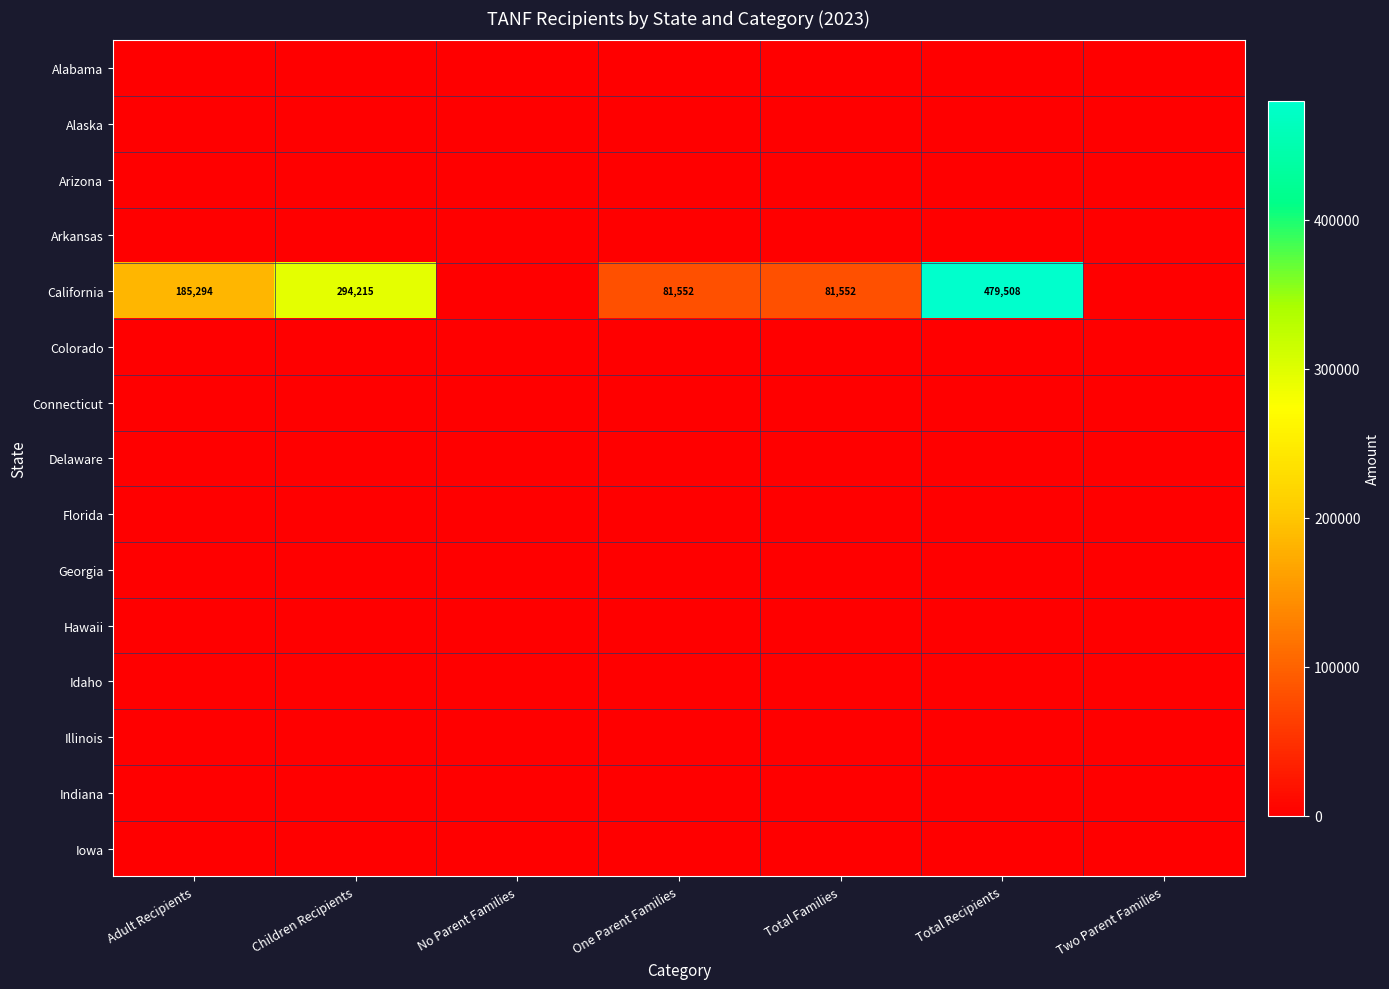

At how many categories does at least one series exceed 400029?

1